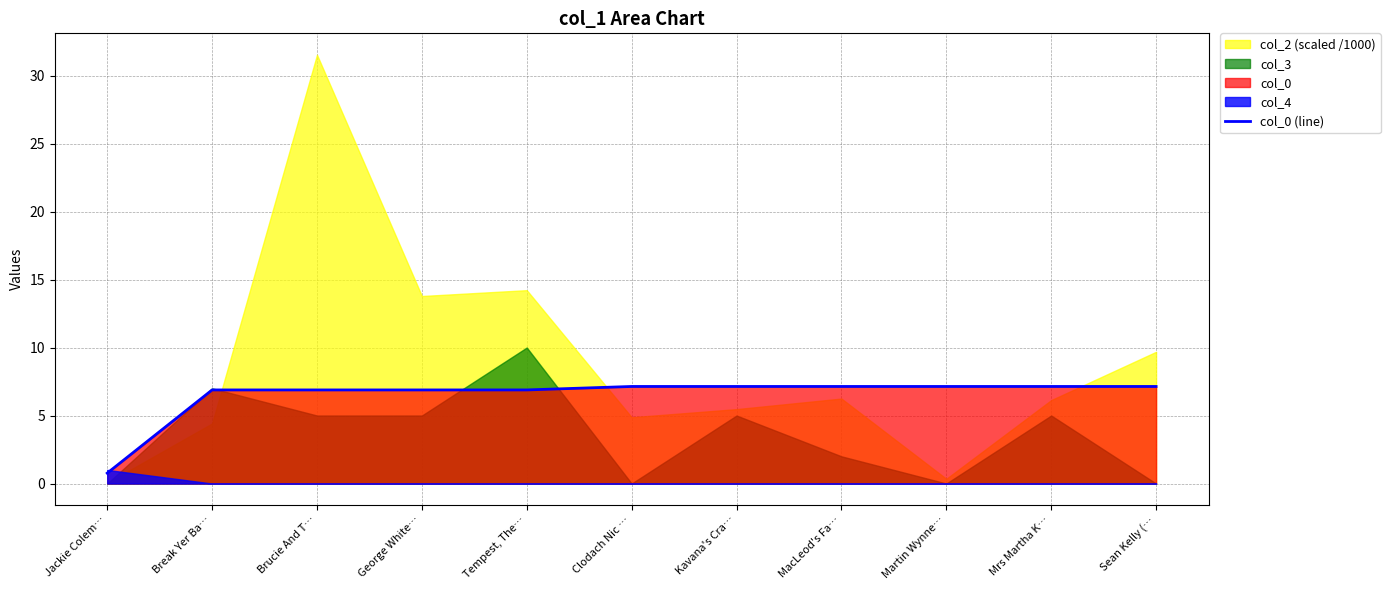

Is it true that the value at George White… is 6.9?

True